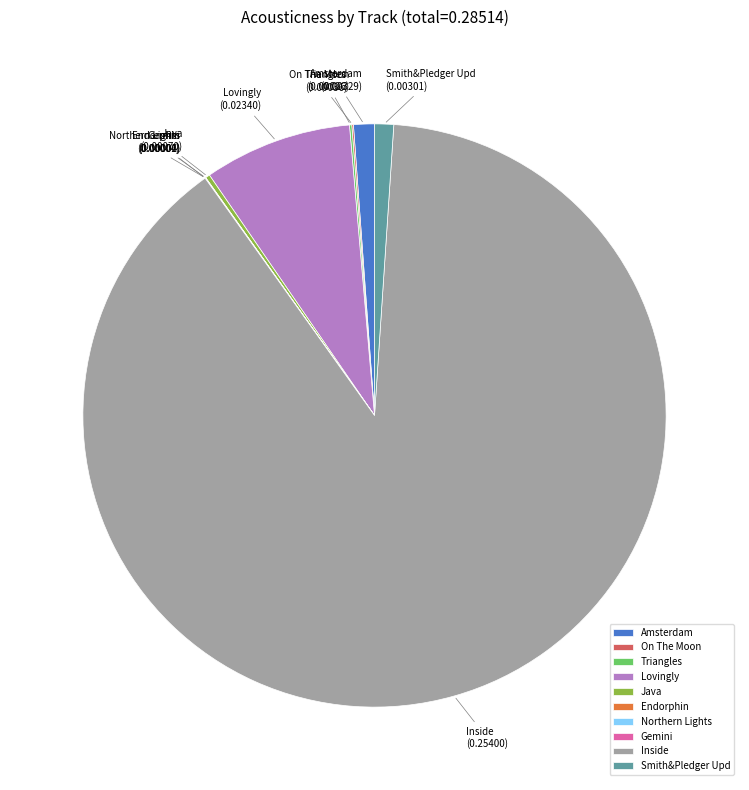

The Lovingly slice represents 8% of the pie. True or false?

True